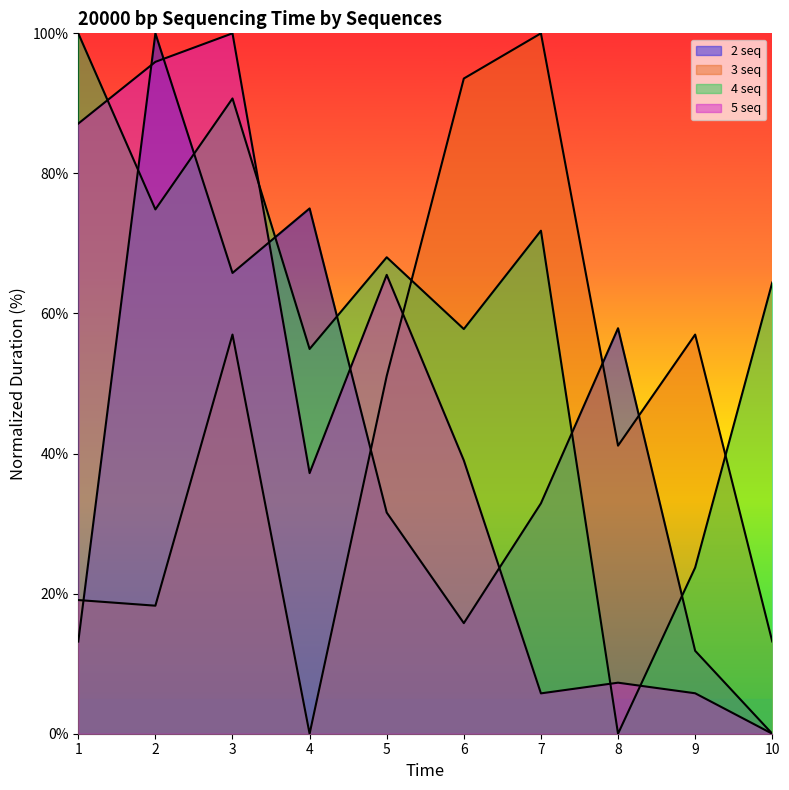

Which series has the largest total across all categories?

4 seq